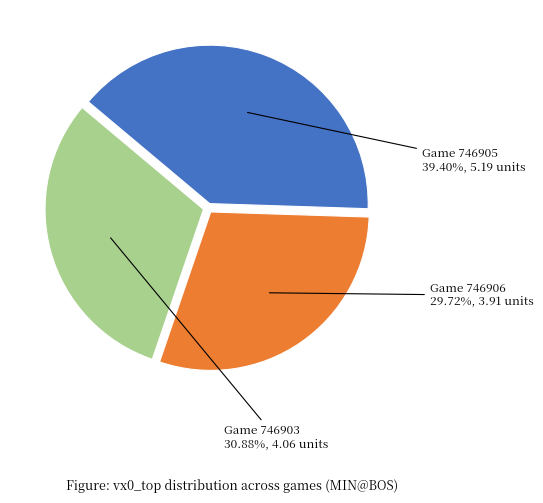

Is there a majority slice in this chart?

No